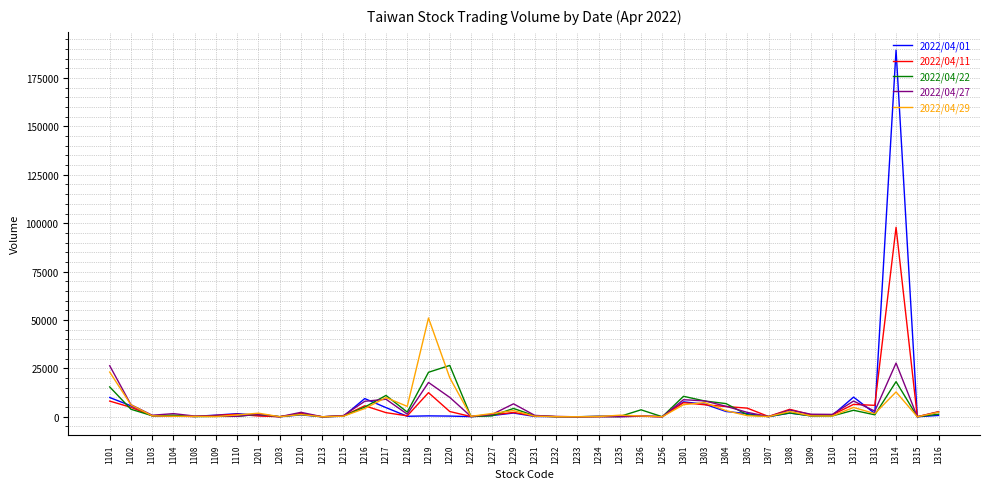

At which category is the sum across all series the highest?

1314